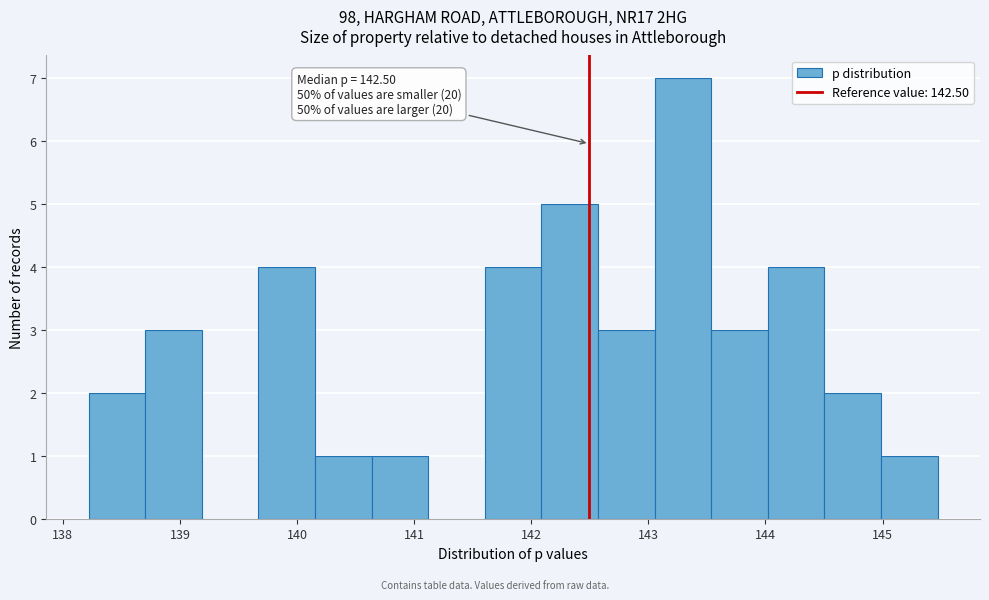

Which range on the x-axis has the tallest bar?

143.1 to 143.5